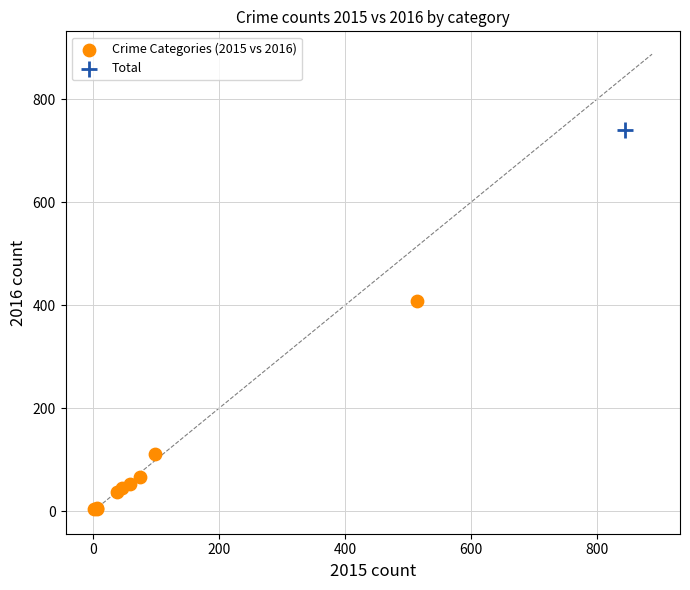

What are all the series names shown in the legend?

Crime Categories (2015 vs 2016), Total